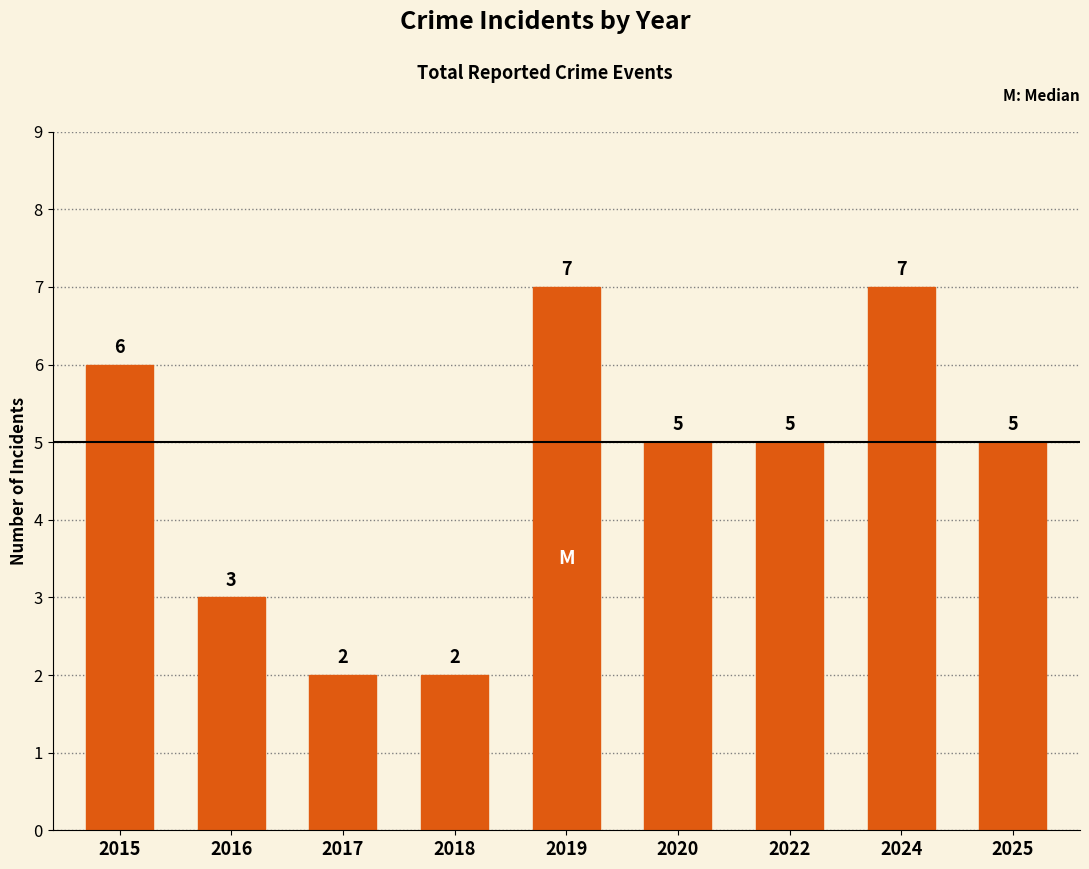

Count the values in the range 3 to 6.

5